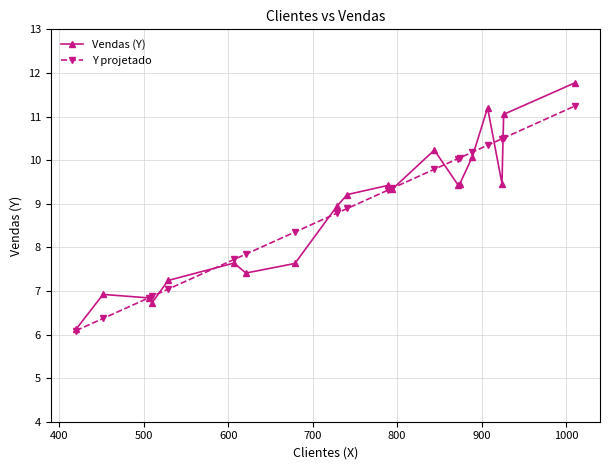

True or false: Vendas (Y) has more than 0 interior local peaks.

True